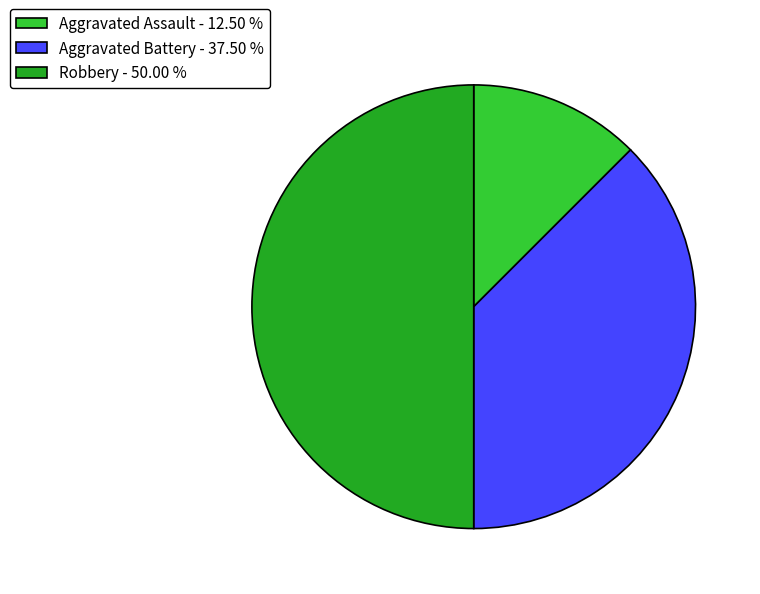

How many segments does this pie chart have?

3